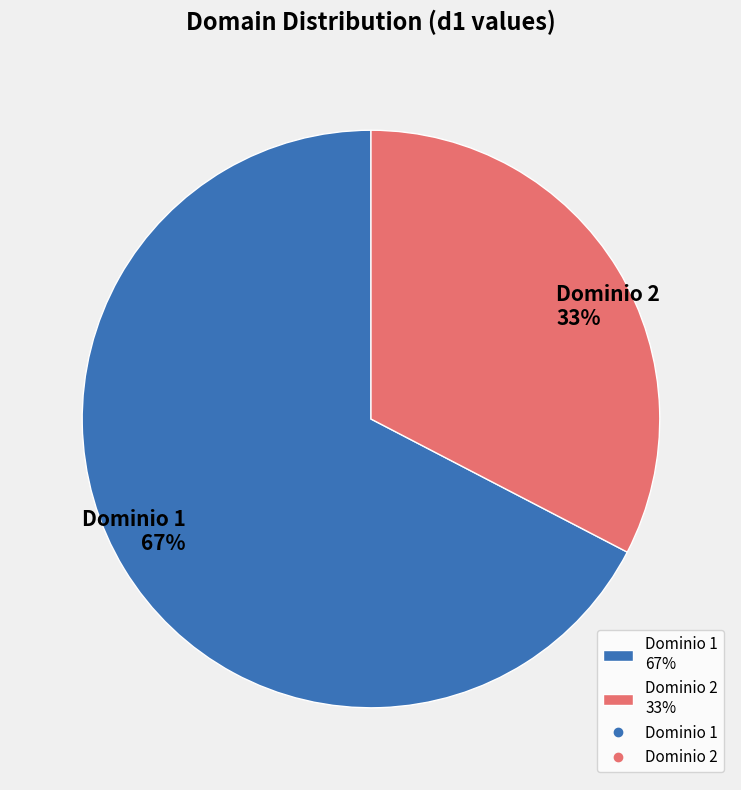

To the nearest percent, what is the average slice percentage?

50%